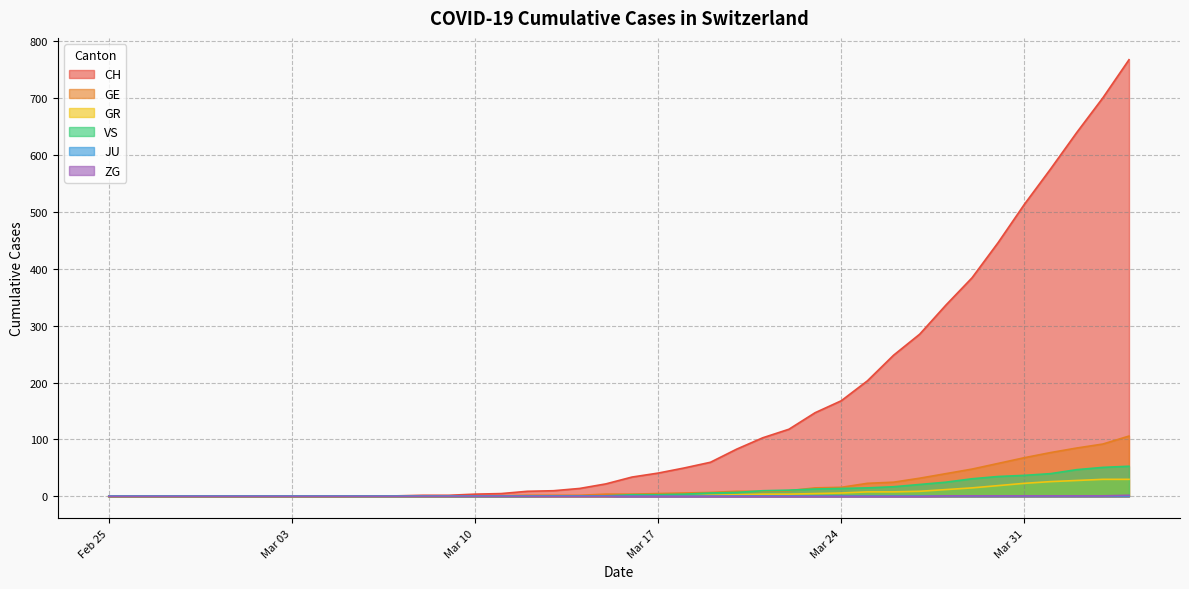

What is the difference between the second highest and minimum values in the VS series?

51